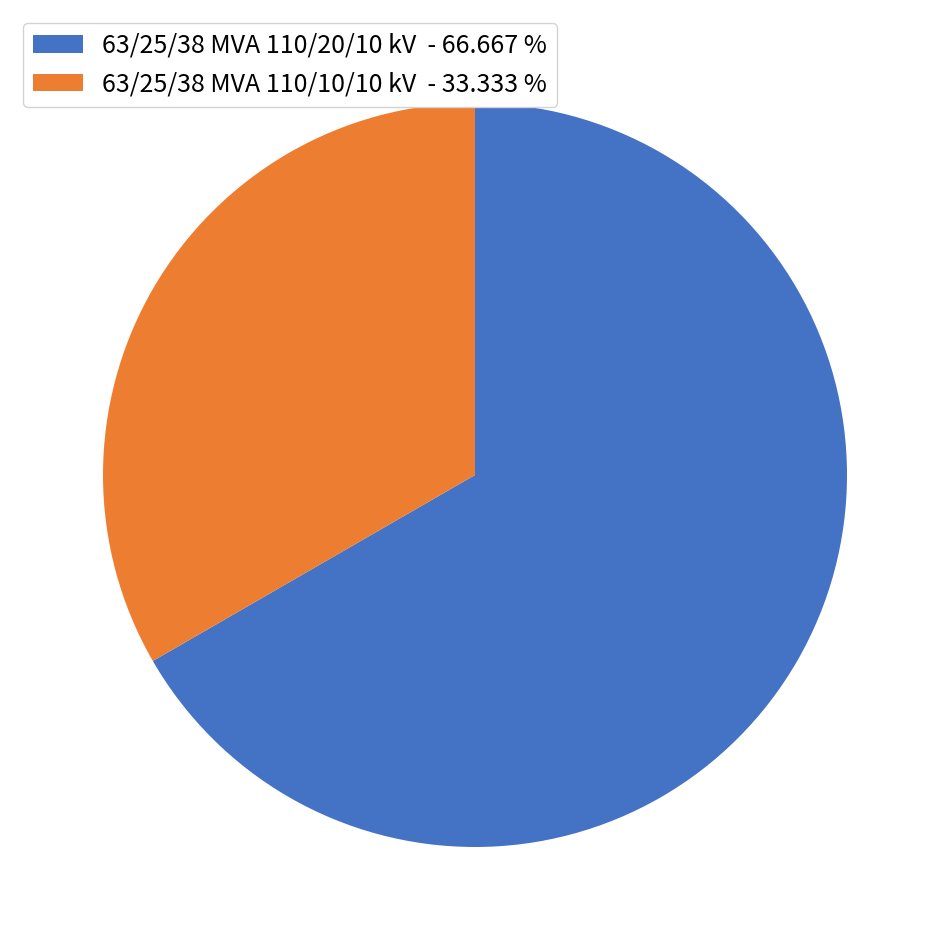

Count the number of slices in the pie.

2